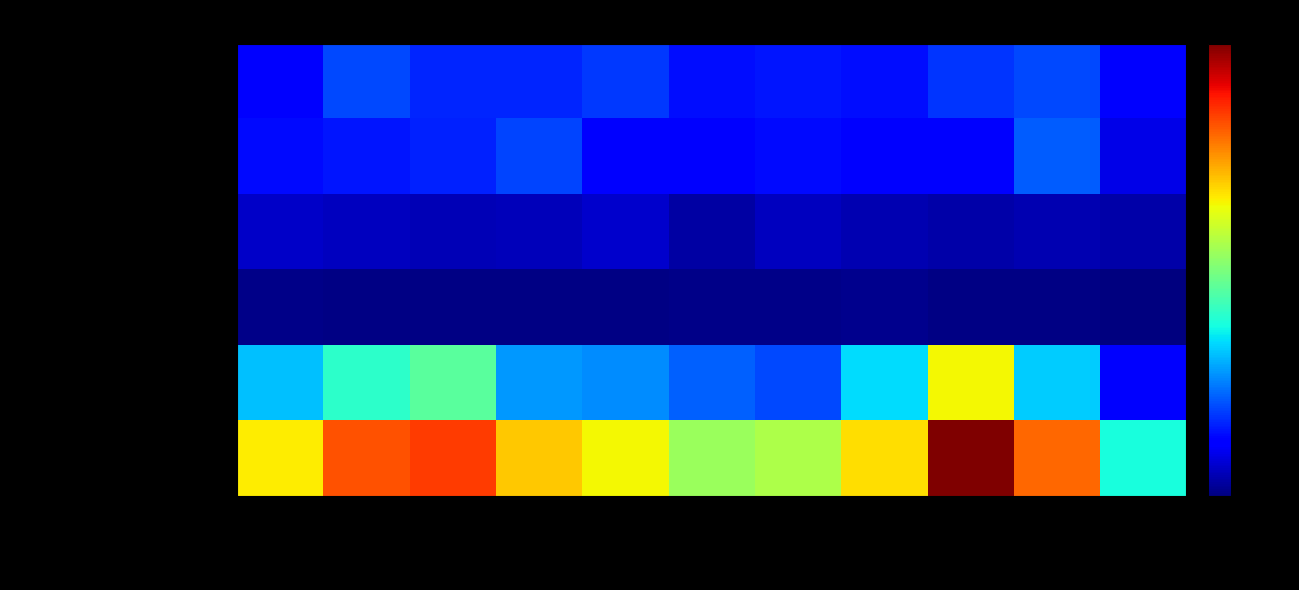

At 2017, list the series in order from largest to smallest.

Total, Robbery, Aggravated Assault, Aggravated Battery, Criminal Sexual Assault, Homicide